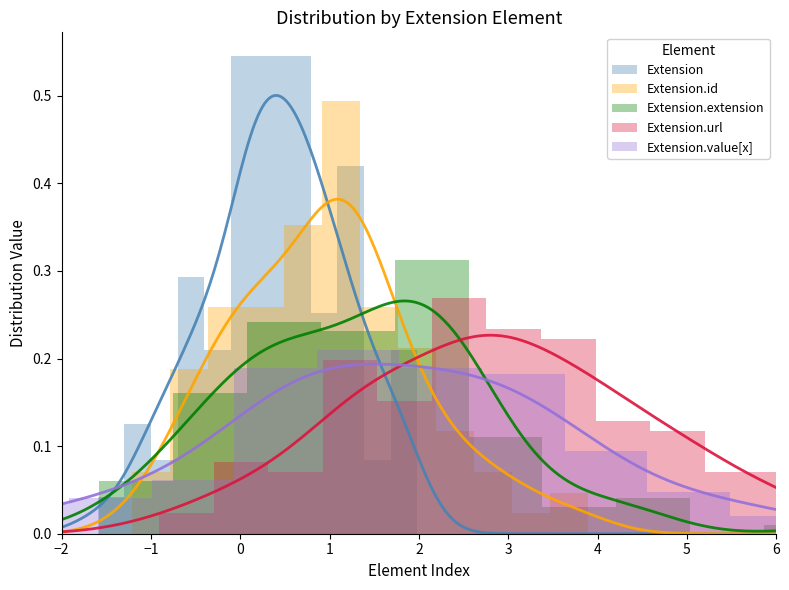

Which series changed the most between Extension and Extension.id?

Extension